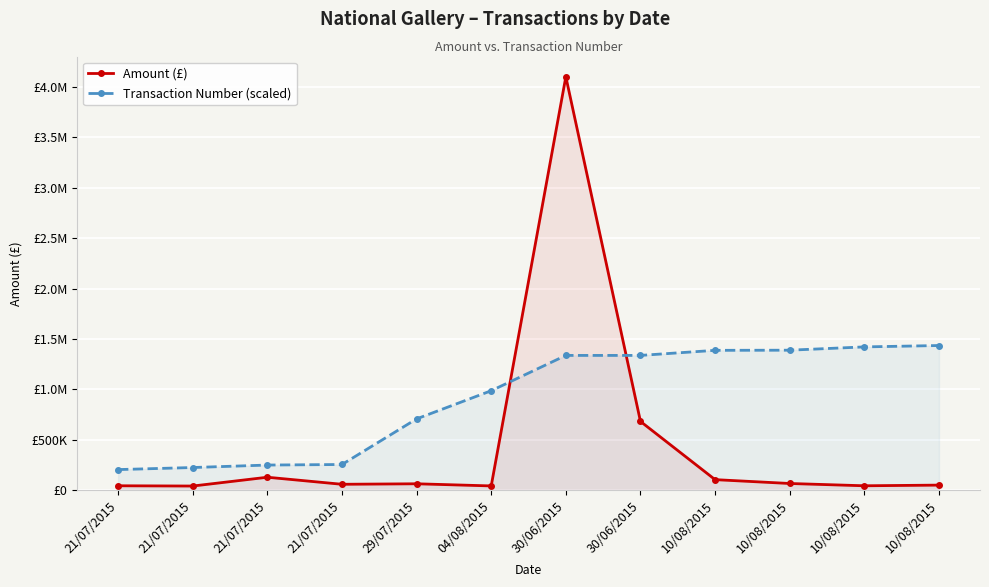

How many data points does each series have?

12